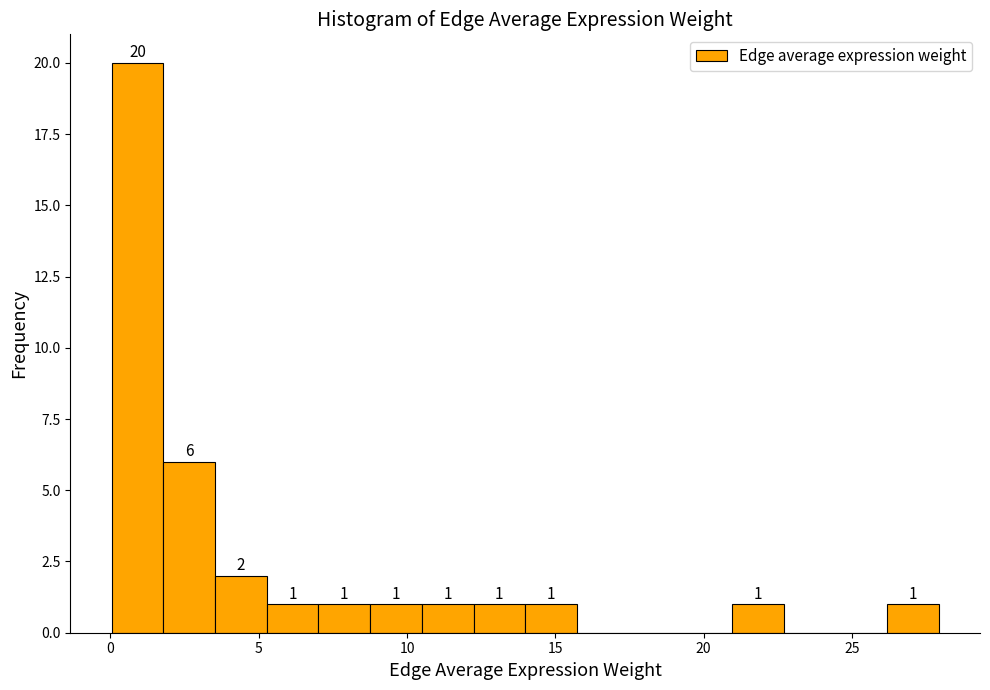

Around what value on the x-axis is the tallest bar? Give the approximate position of its centre, as read against the axis.

1.0